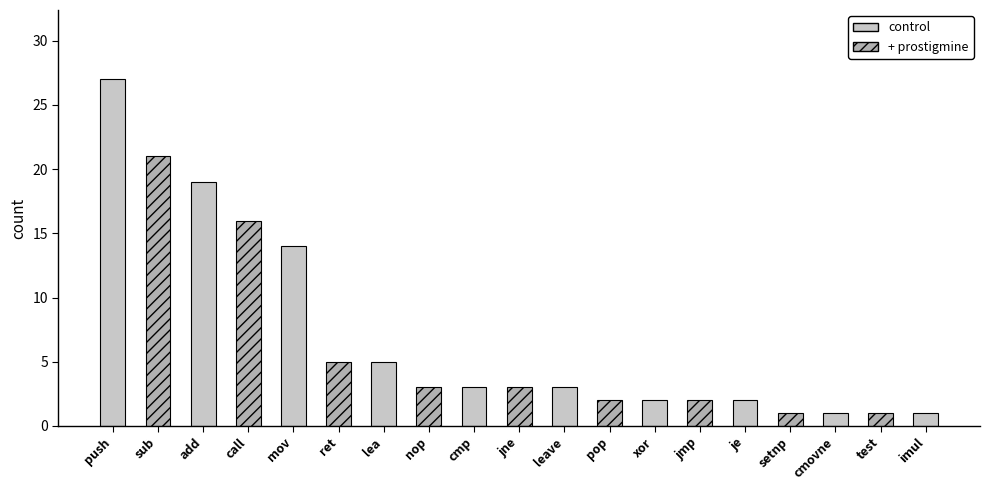

Reading left to right, what are all the values shown in this chart?

push=27	sub=21	add=19	call=16	mov=14	ret=5	lea=5	nop=3	cmp=3	jne=3	leave=3	pop=2	xor=2	jmp=2	je=2	setnp=1	cmovne=1	test=1	imul=1